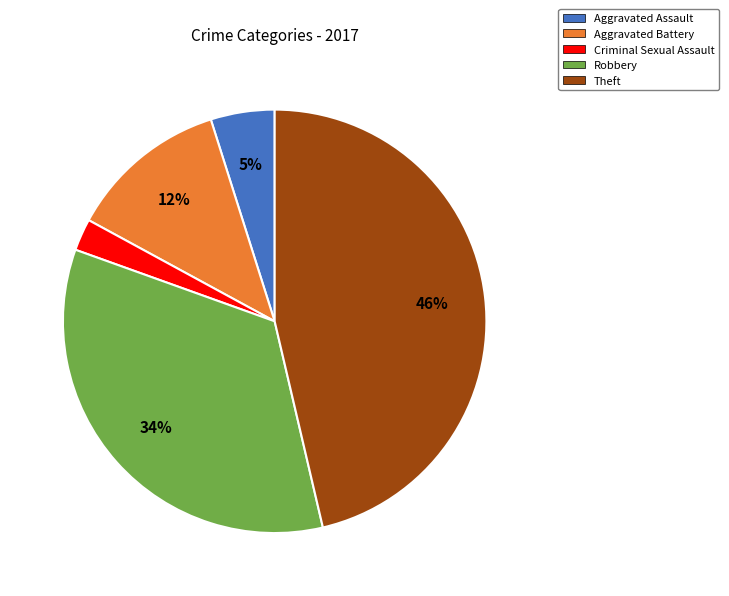

Rank the categories by value from lowest to highest.

Criminal Sexual Assault, Aggravated Assault, Aggravated Battery, Robbery, Theft